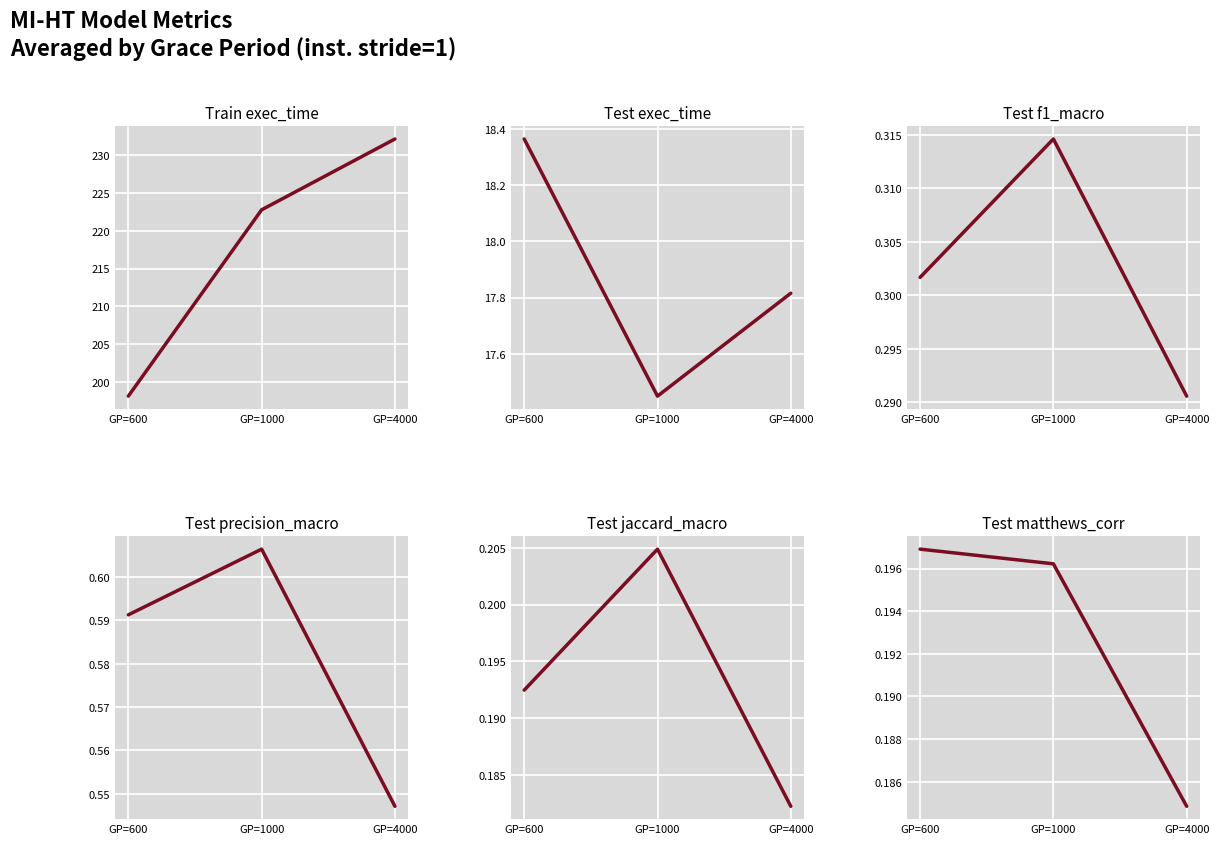

At which label is Test exec_time closest to 17?

GP=1000